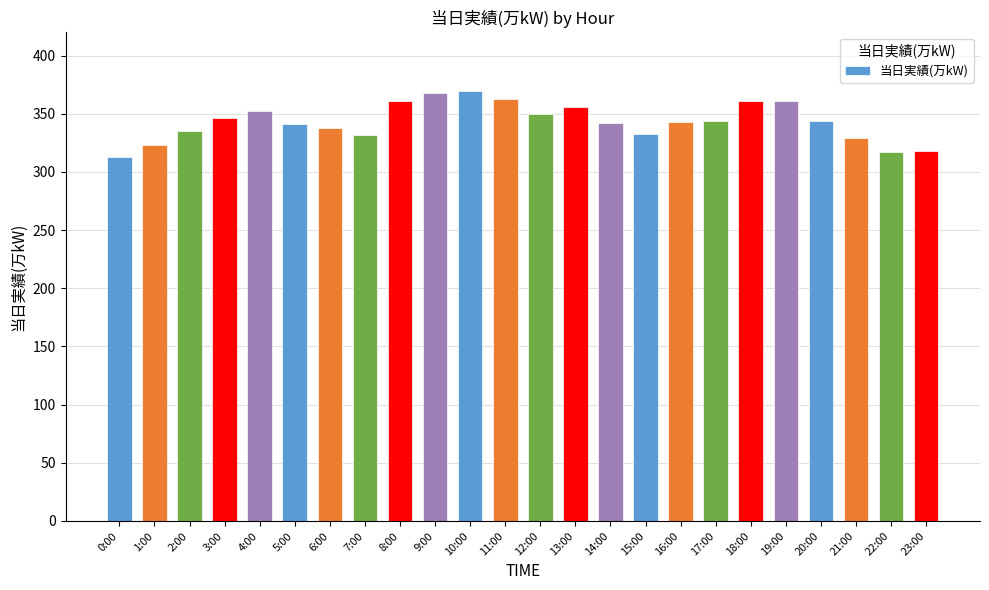

What is the approximate value at 18:00, to the nearest 5?

360